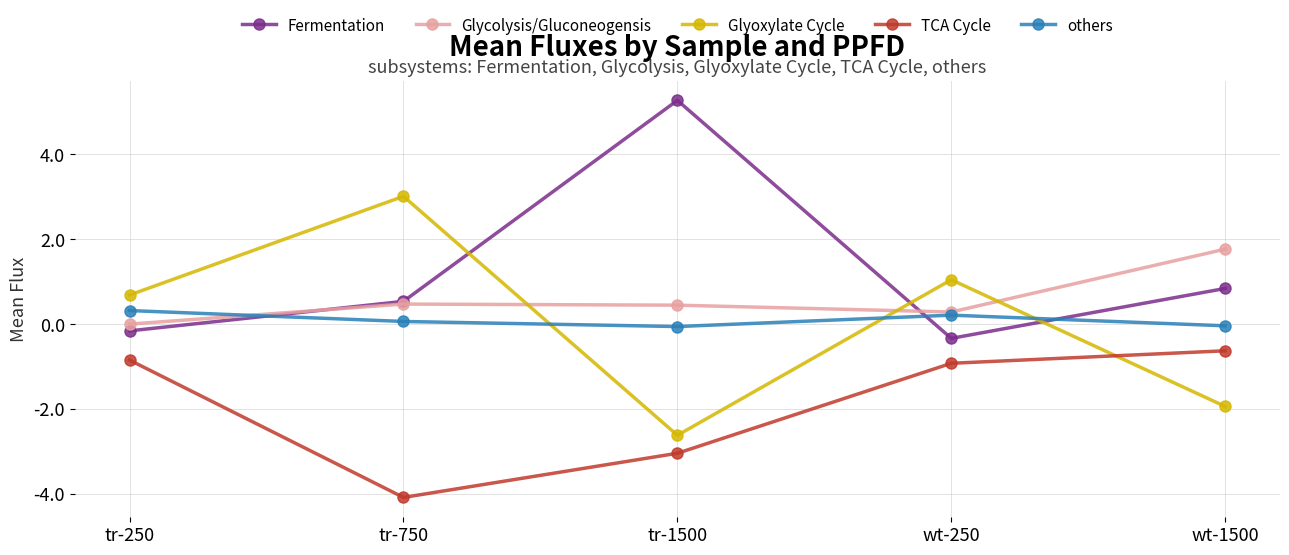

Rank the series at tr-1500 from lowest to highest value.

TCA Cycle, Glyoxylate Cycle, others, Glycolysis/Gluconeogensis, Fermentation